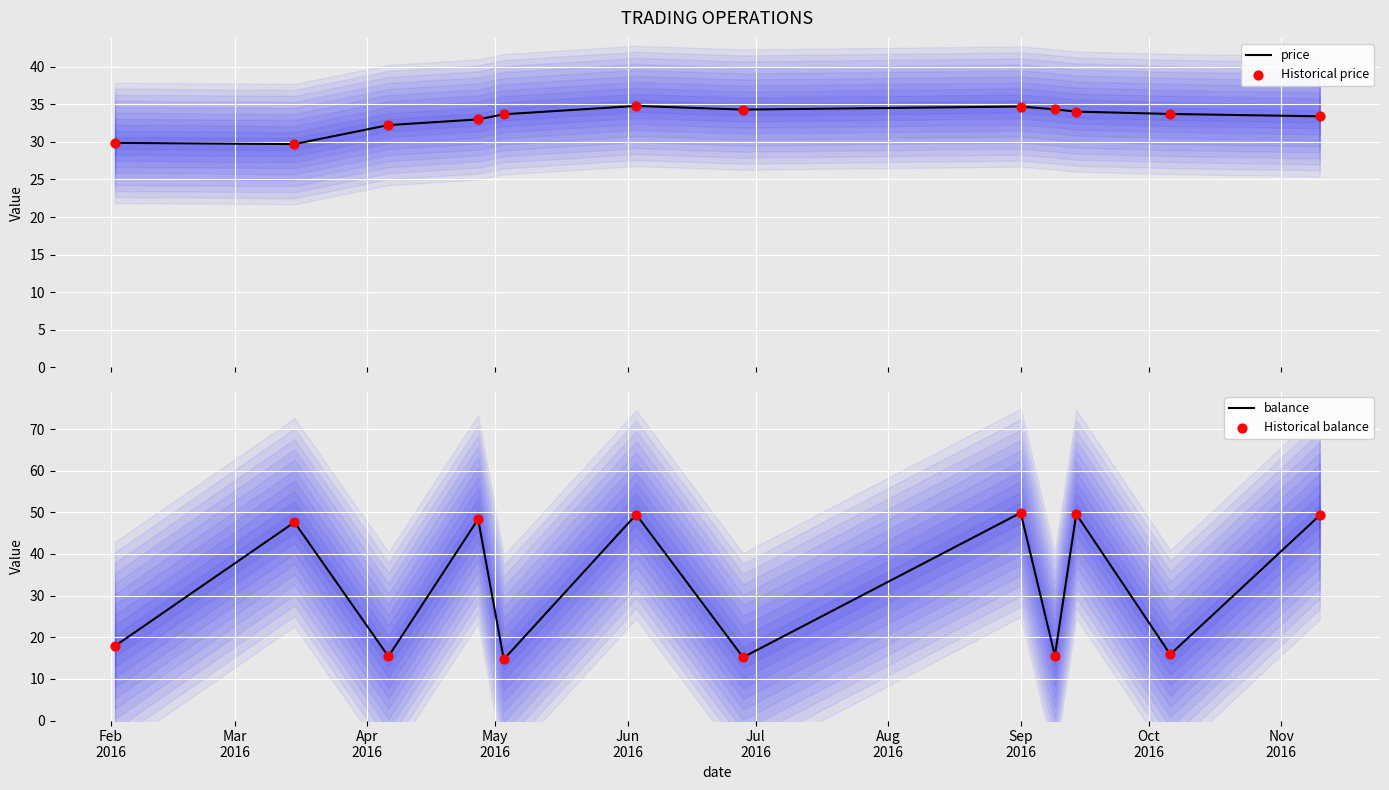

What are all the series names shown in the legend?

price, Historical price, balance, Historical balance